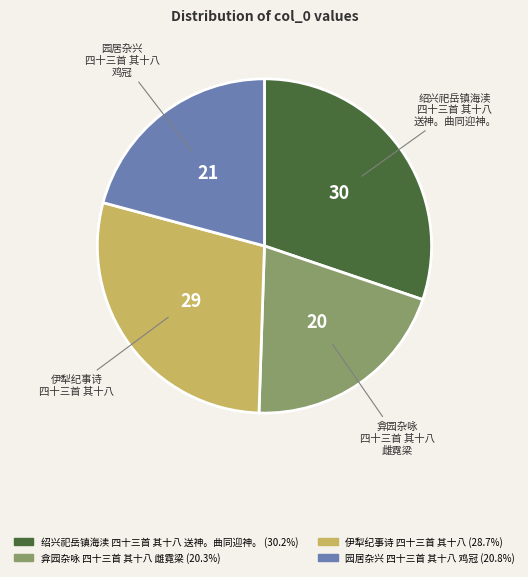

How many slices are in this pie chart?

4